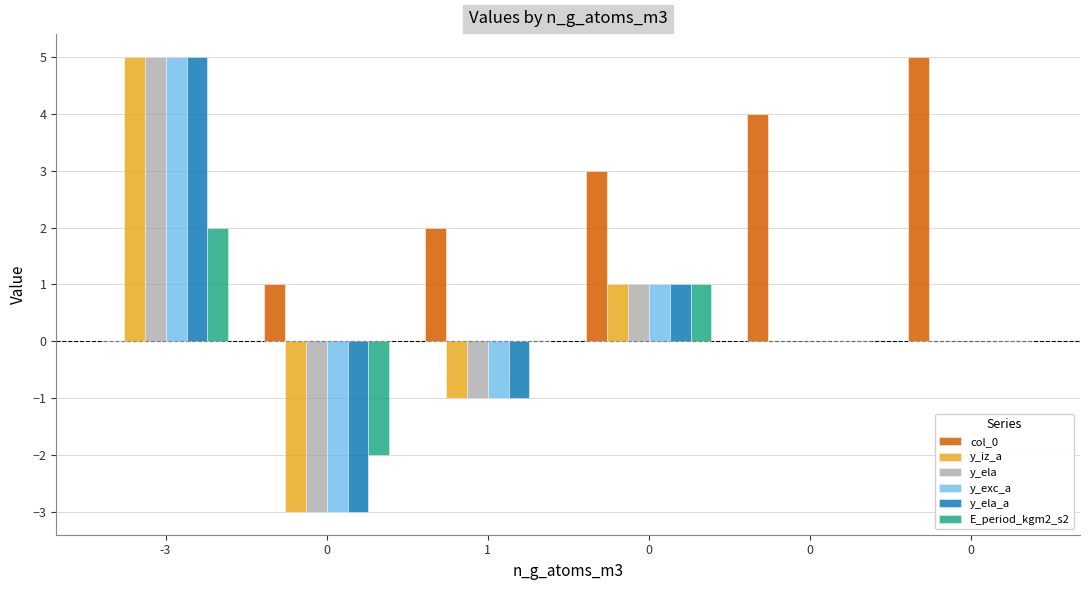

What are all the series names shown in the legend?

col_0, y_iz_a, y_ela, y_exc_a, y_ela_a, E_period_kgm2_s2